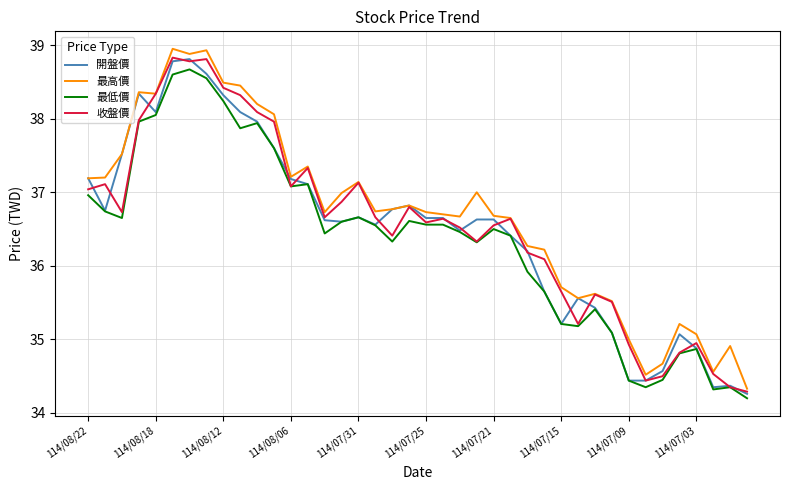

True or false: 最高價 and 最低價 intersect in this chart.

False